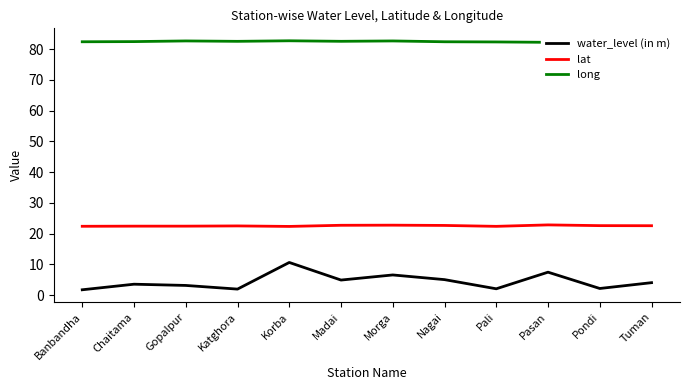

What is the label of the 12th point from the right?

Banbandha